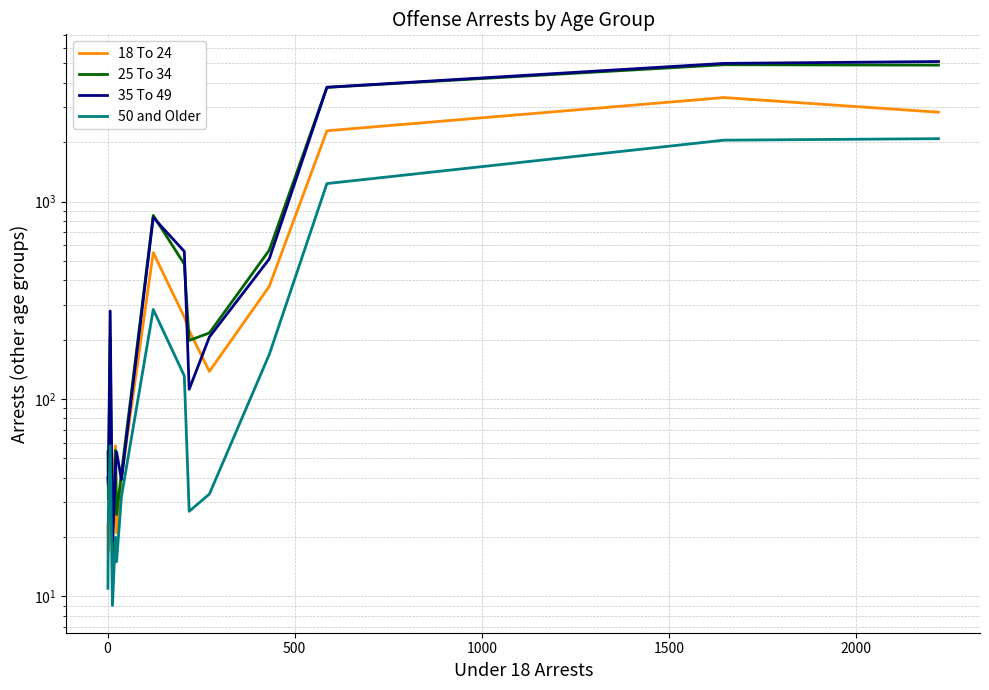

Reading left to right, transcribe all the data shown in this chart.

18 To 24: 23	17	99	34	58	21	40	551	260	222	138	372	2282	3361	2834
25 To 34: 54	31	203	16	55	26	42	851	482	198	216	567	3785	4927	4906
35 To 49: 40	37	279	19	44	54	39	830	559	112	206	512	3790	5007	5116
50 and Older: 11	27	58	9	20	15	32	284	131	27	33	168	1233	2045	2081